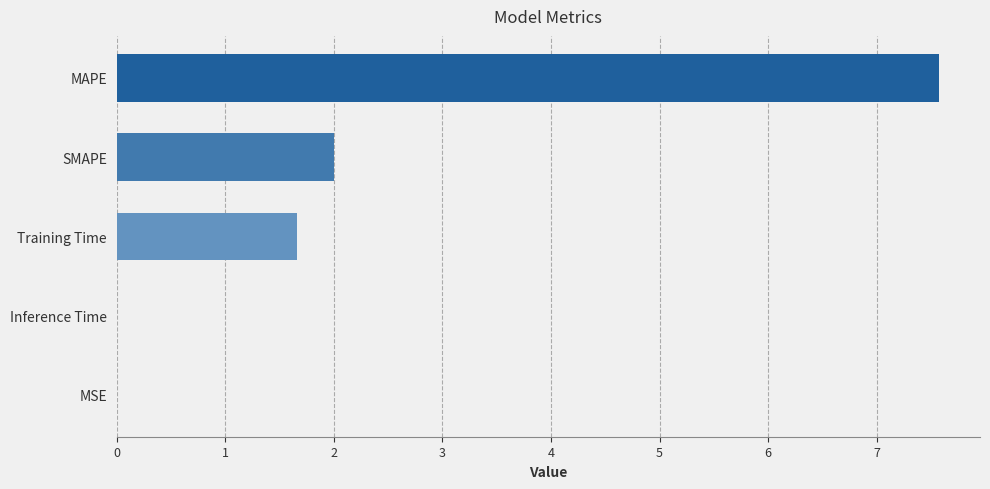

What is the greatest value displayed?

7.6